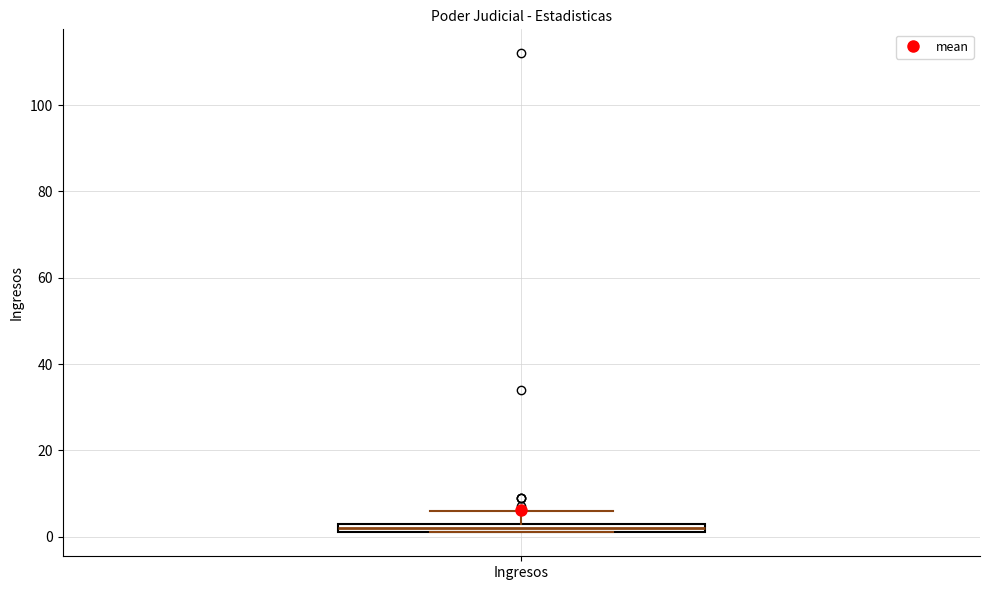

Where is the lower edge of the box for Ingresos on the y-axis? The values are not printed on the chart, so give them approximately, as read against the axis.

2